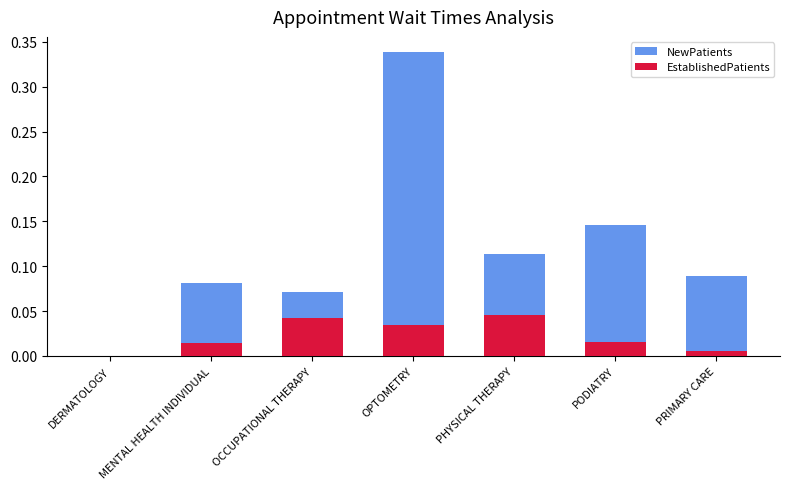

The EstablishedPatients series shows 0.0 at PODIATRY. True or false?

False